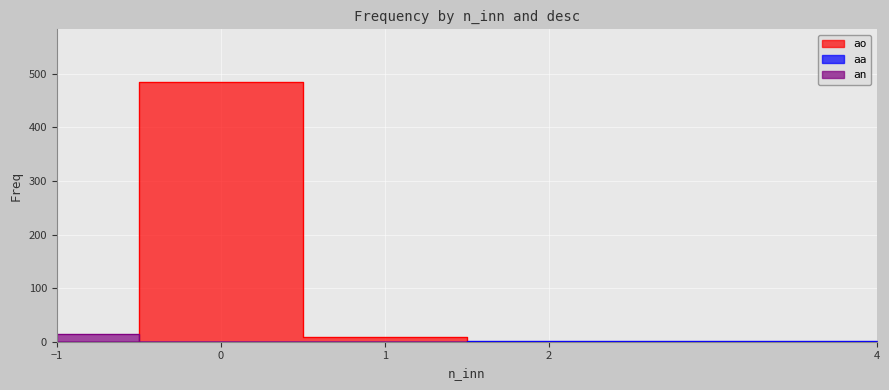

List the labels in order of ao value, smallest first.

-1, 2, 4, 1, 0